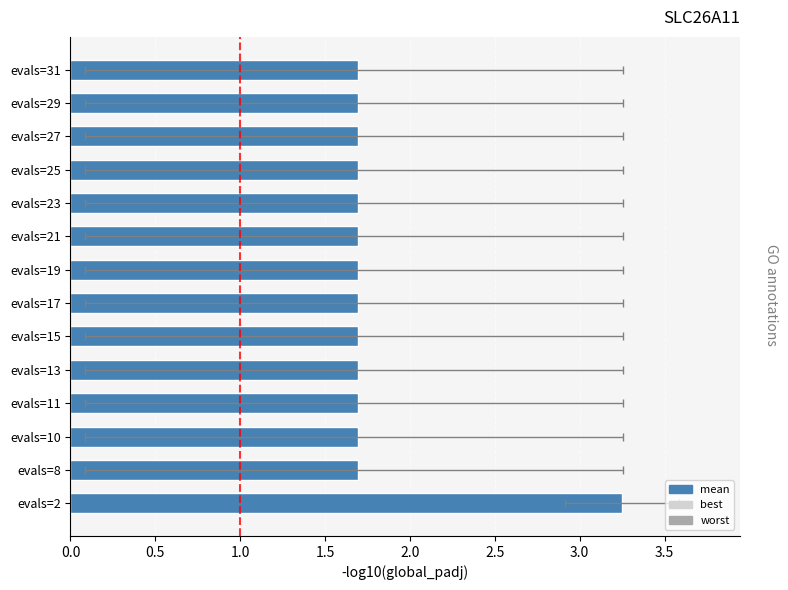

What is the average value of the best series?

0.3